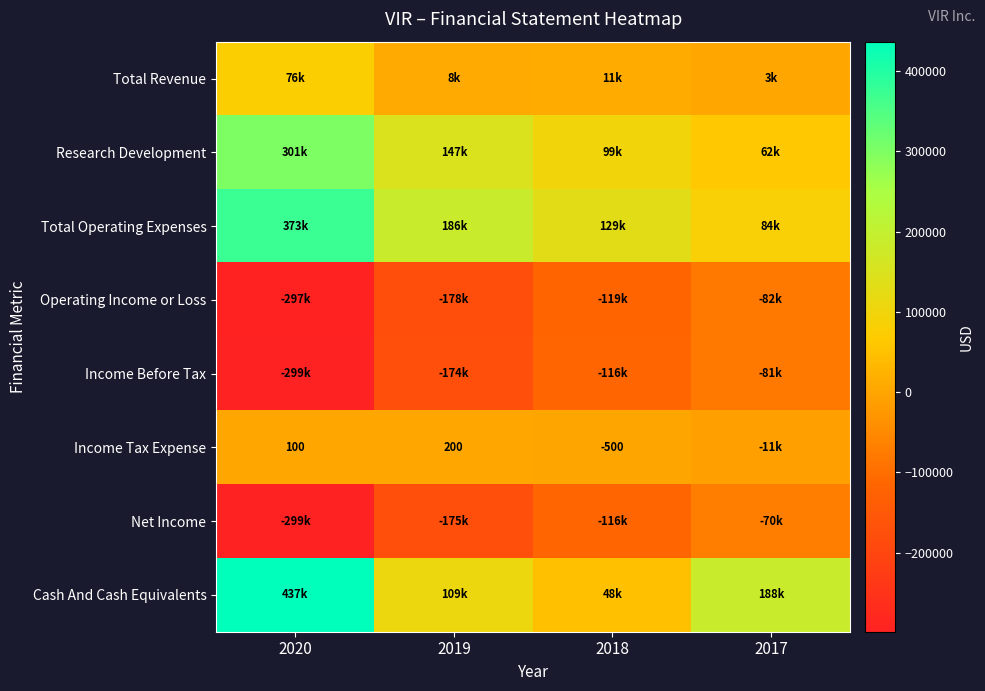

True or false: Income Tax Expense has a value of 175 at 2020.

False